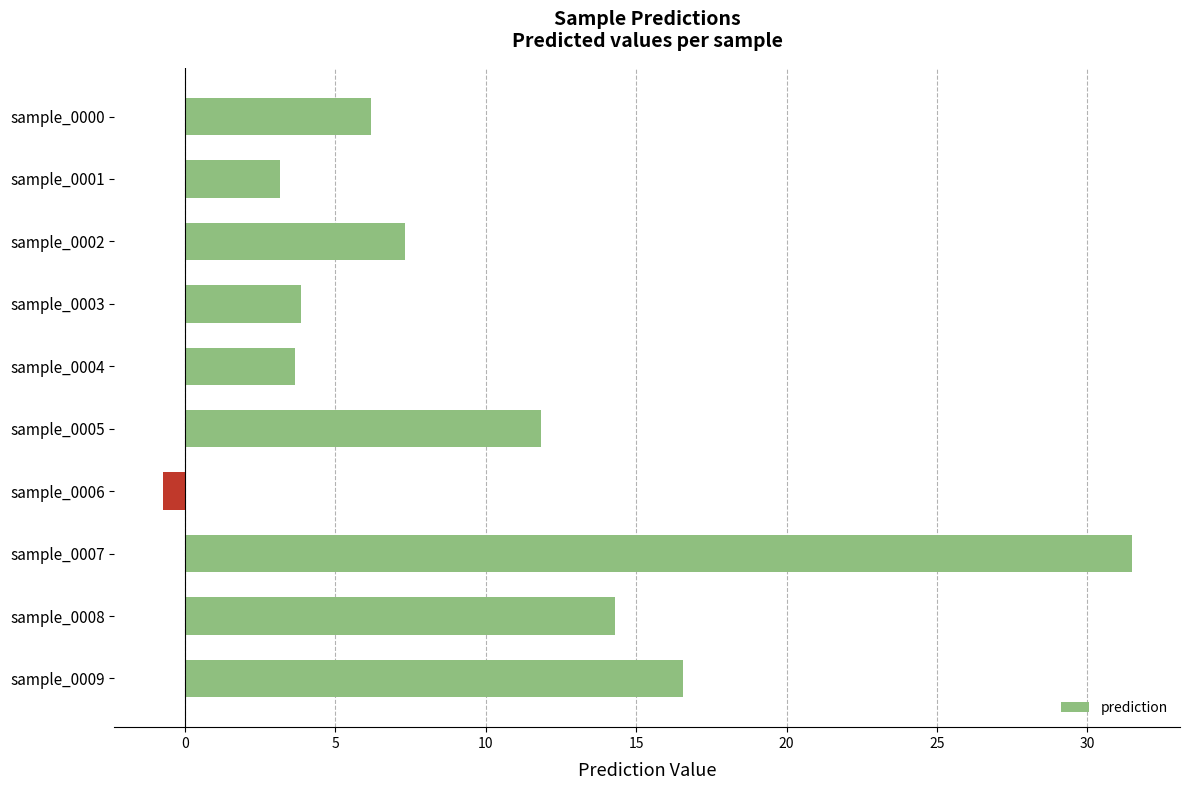

What is the sum of all values?

97.6